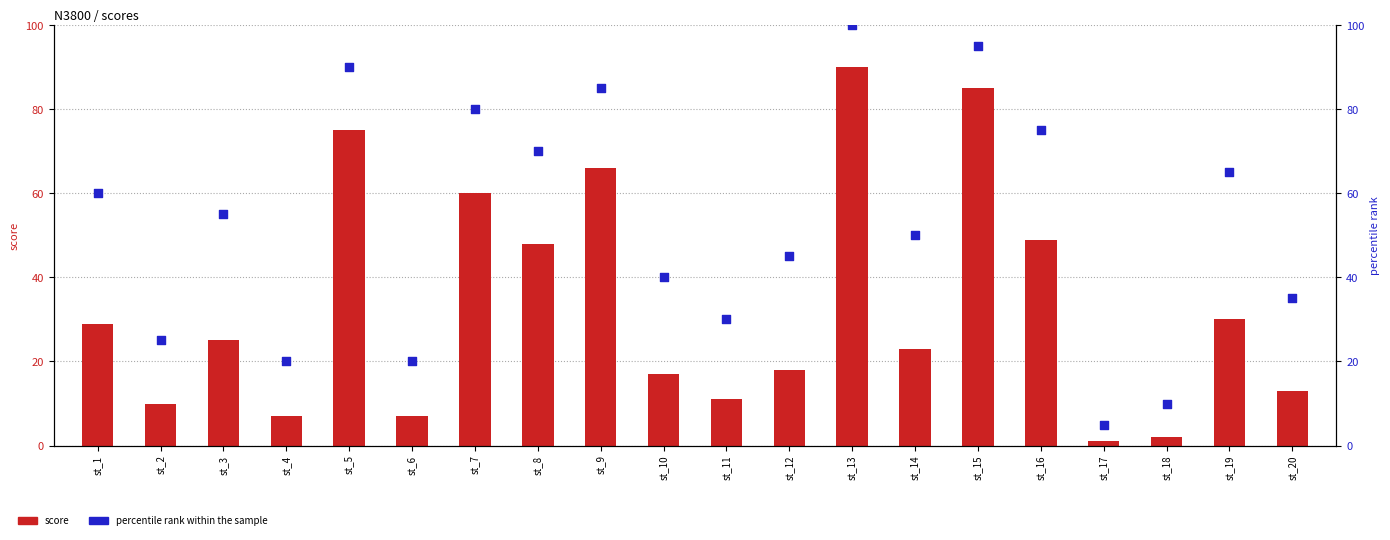

Which series contains the highest Y value?

percentile rank within the sample